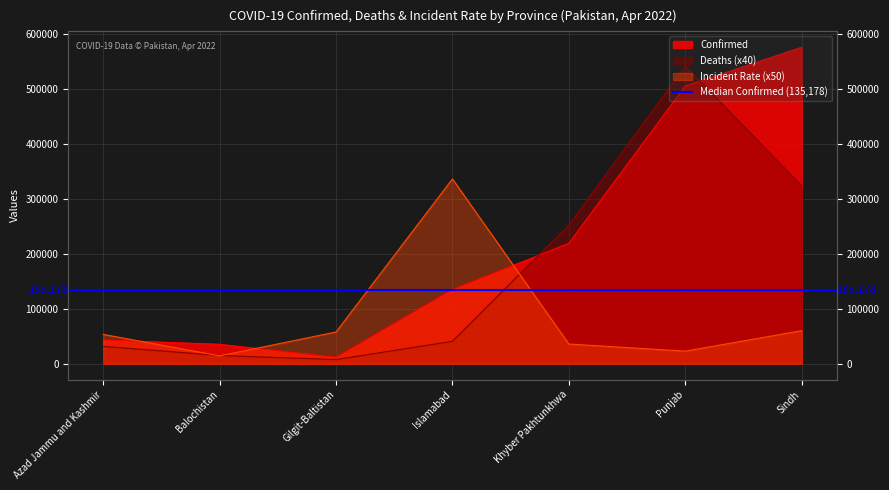

What is the sum of the Confirmed values at Punjab and Balochistan?

541502.0